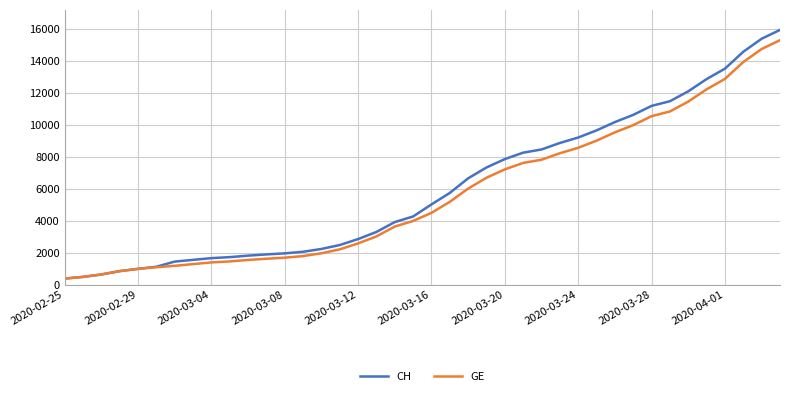

What is the minimum value for GE?

375